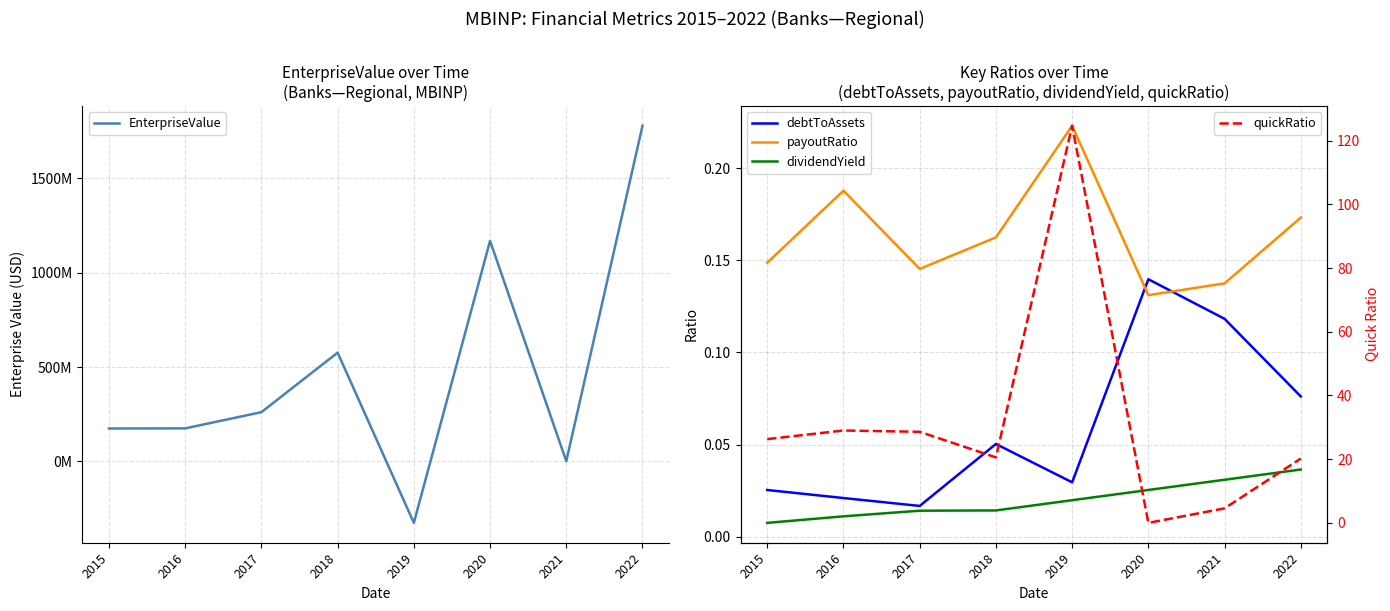

Rank the series by their maximum value, from lowest to highest.

dividendYield, debtToAssets, payoutRatio, quickRatio, EnterpriseValue